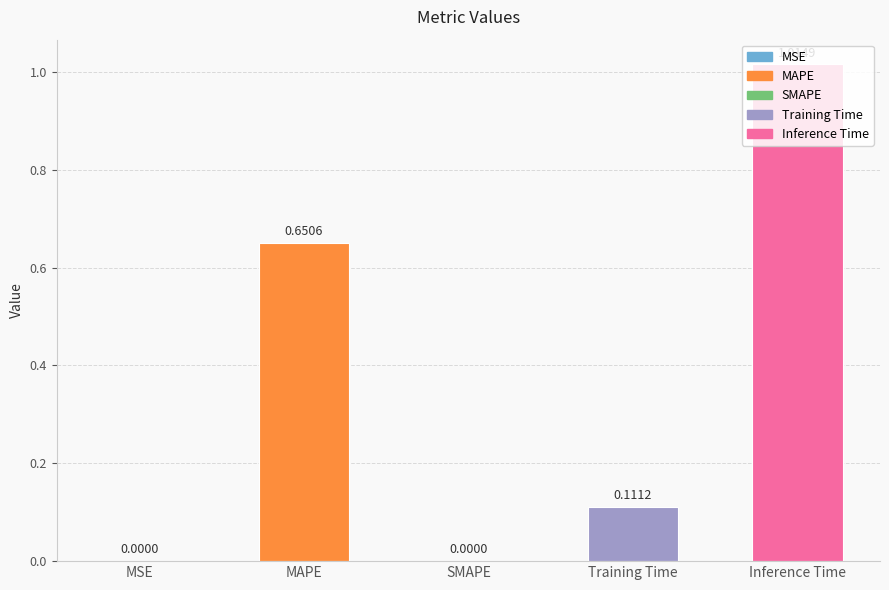

What is the sum of the values at Training Time and MAPE?

0.8